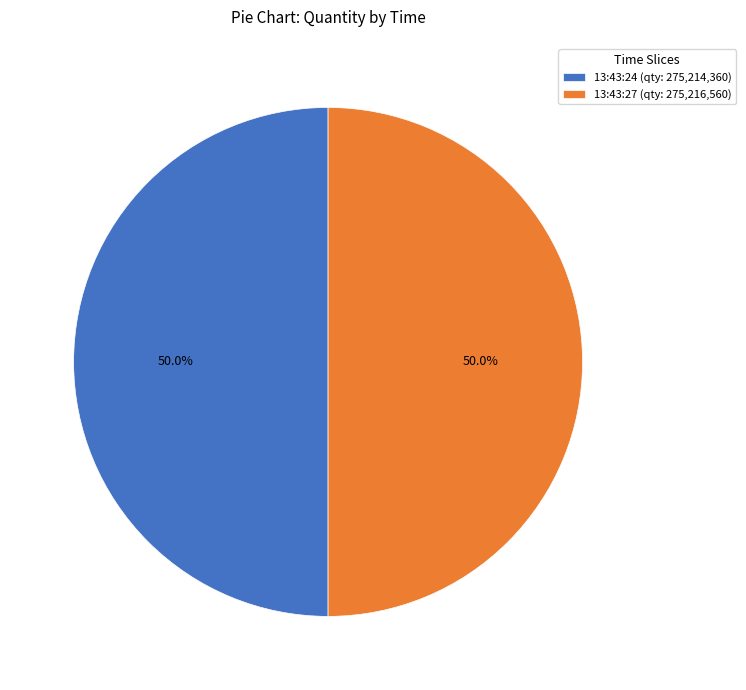

To the nearest percent, what portion does 13:43:24 represent?

50%